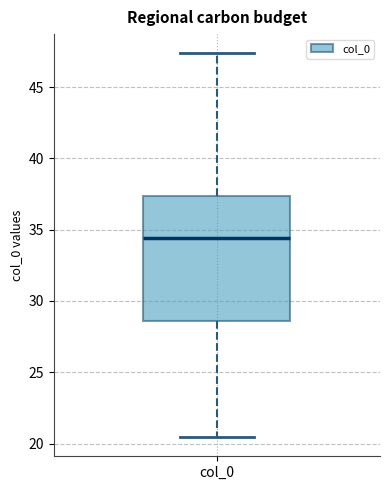

Transcribe this box plot: give where the median line is, the range the box spans, and where the two whiskers end, as read against the y-axis. The values are not printed on the chart, so give them approximately, as read against the axis.

median 34.5, box 28.5 to 37.5, whiskers 20.5 to 47.5